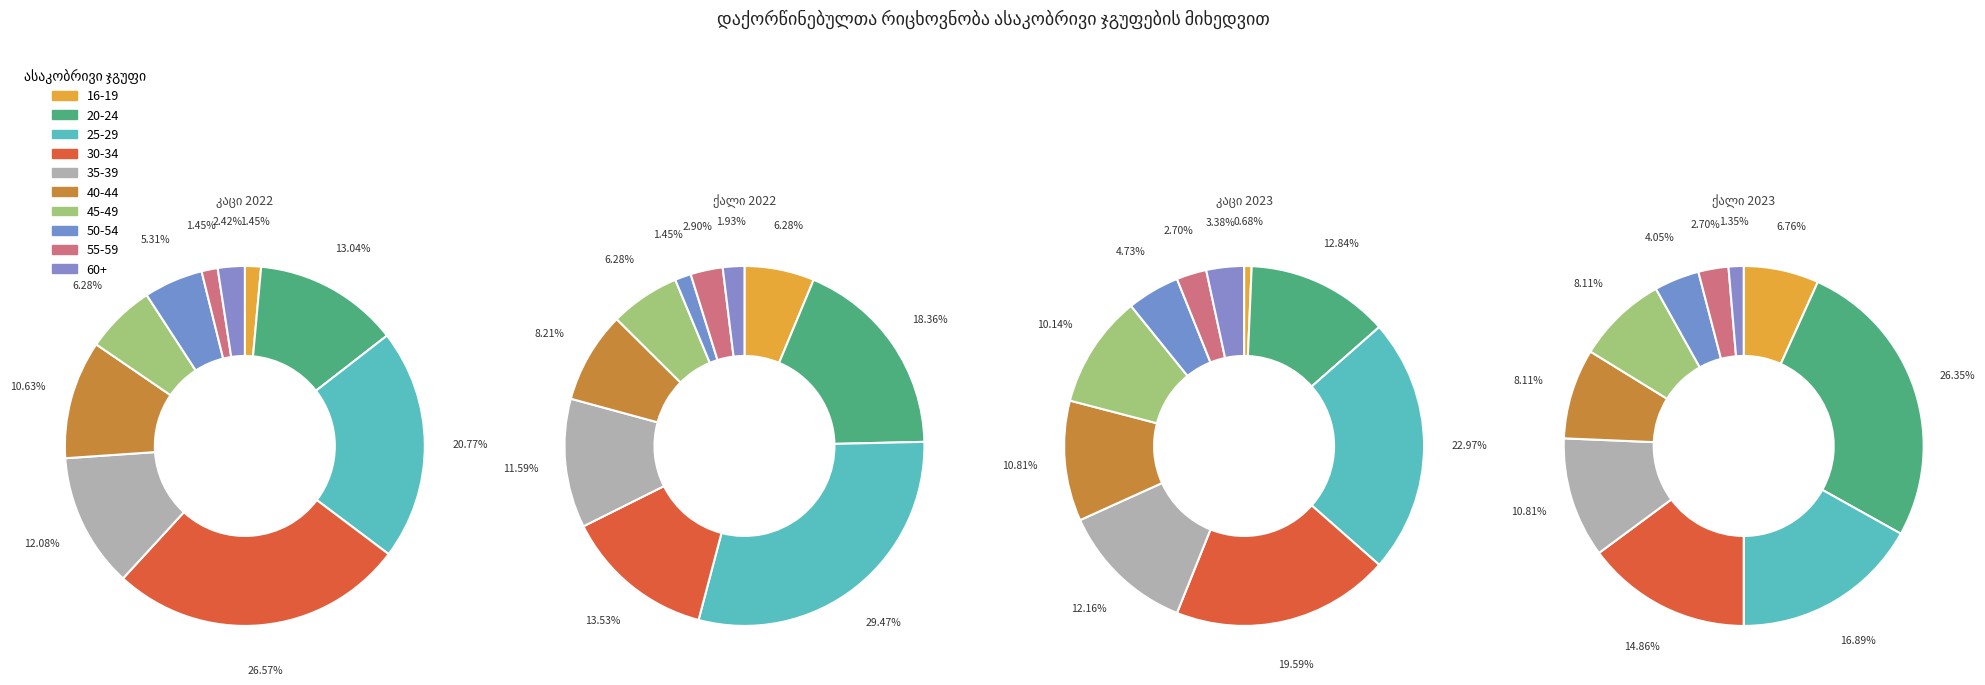

Rank the categories by კაცი 2022 value from lowest to highest.

16-19, 55-59, 60+, 50-54, 45-49, 40-44, 35-39, 20-24, 25-29, 30-34